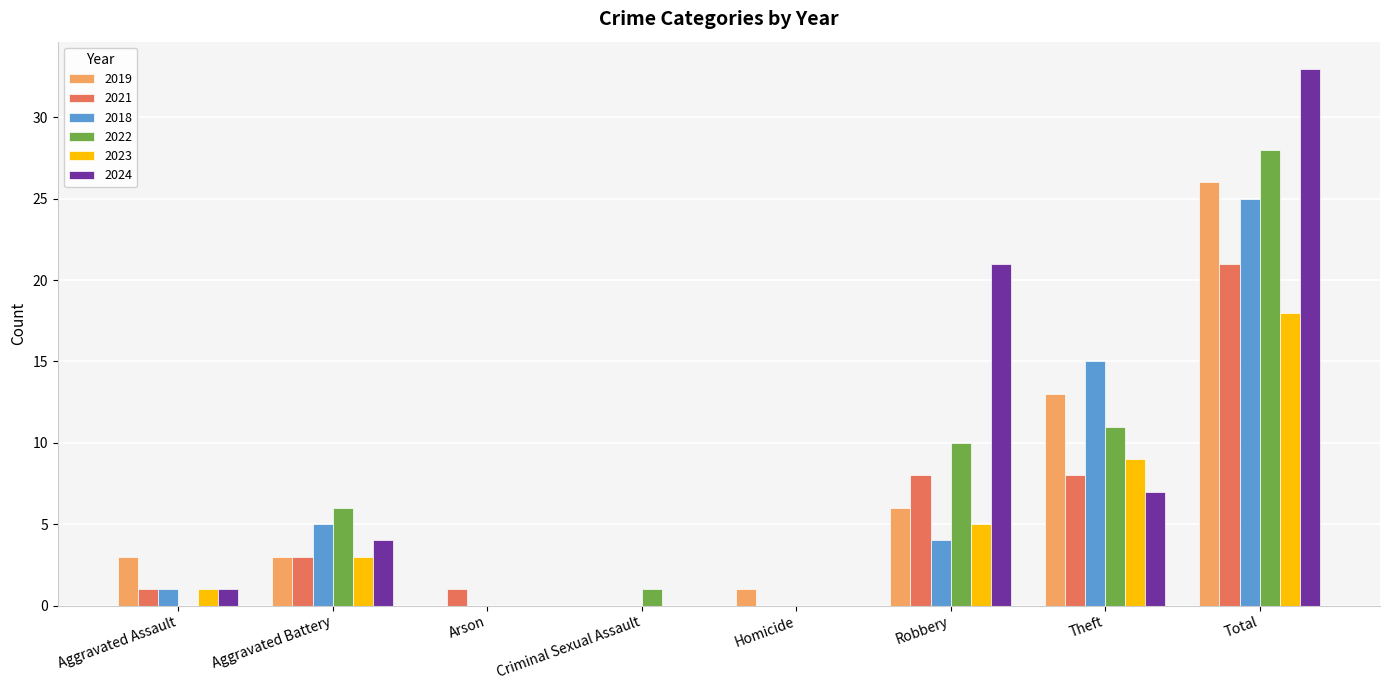

Is the value of 2021 at Criminal Sexual Assault greater than the value of 2018 at Theft?

No